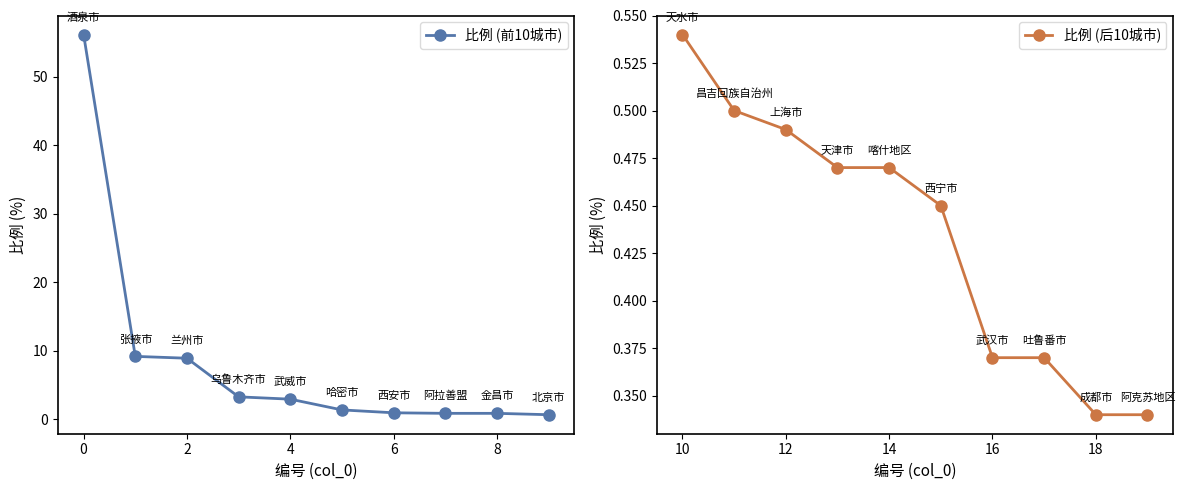

Reading left to right, list all the values displayed in this chart.

比例 (前10城市): 56.2	9.2	8.9	3.3	2.9	1.4	0.9	0.9	0.9	0.7
比例 (后10城市): 0.5	0.5	0.5	0.5	0.5	0.5	0.4	0.4	0.3	0.3